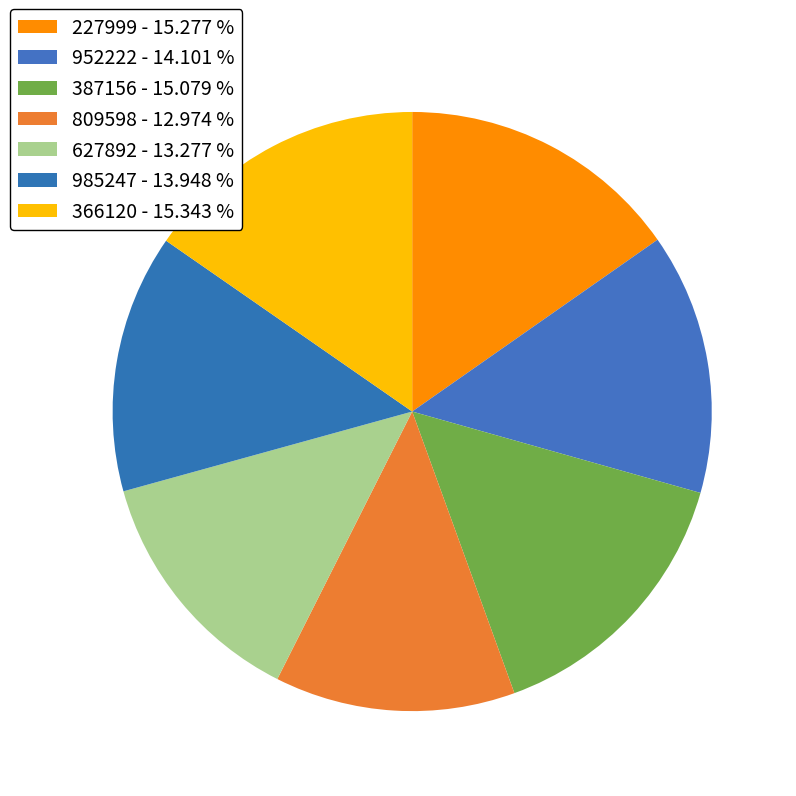

What percentage is the 627892 slice, to the nearest percent?

13%